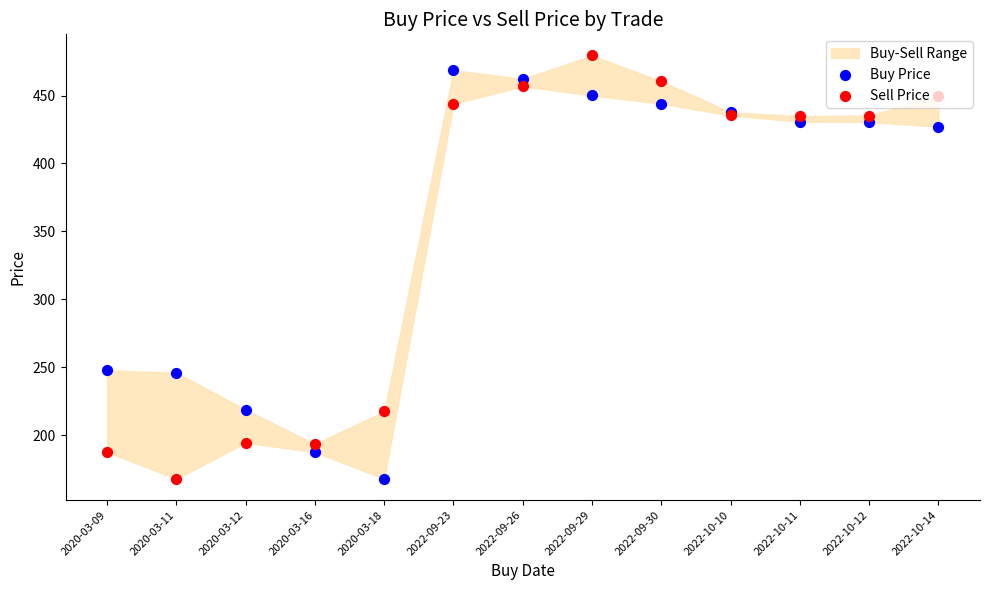

Is the value of Sell Price at 2020-03-16 greater than the value of Buy Price at 2022-09-29?

No